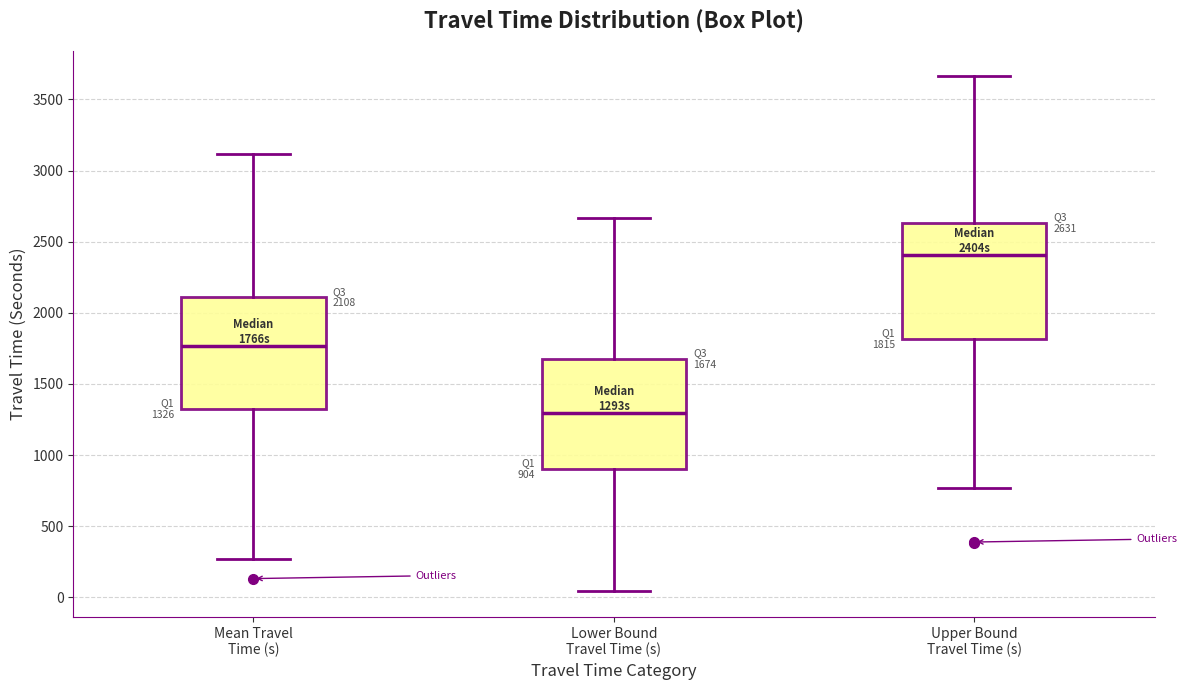

Which box's median line is the highest?

Upper Bound Travel Time (s)